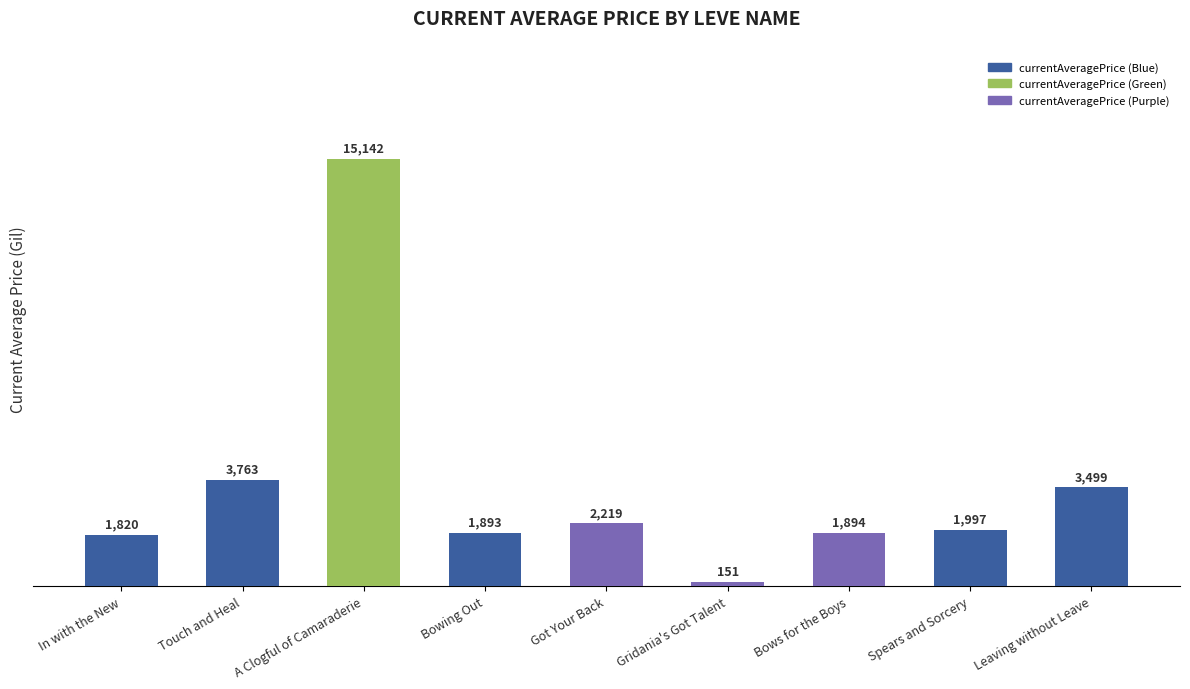

Where does the data first go above 1997?

Touch and Heal